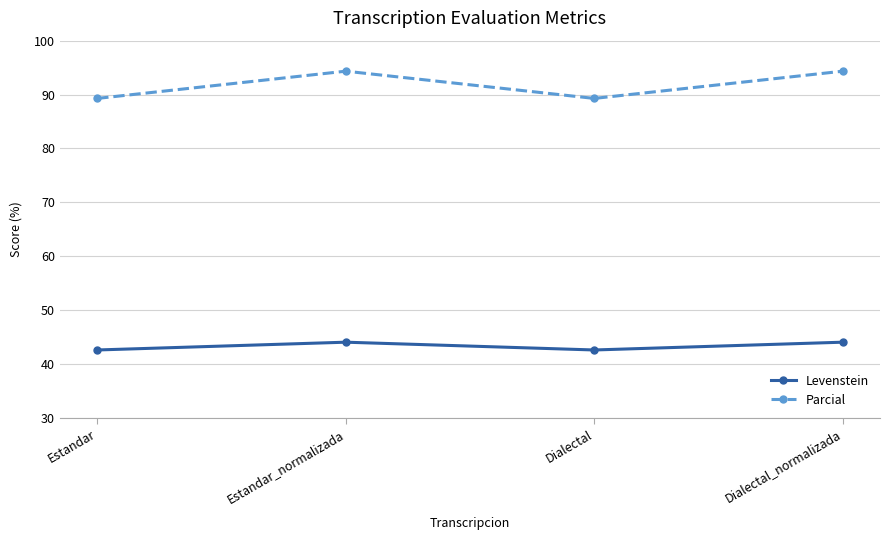

What is the maximum value shown in the chart?

94.3